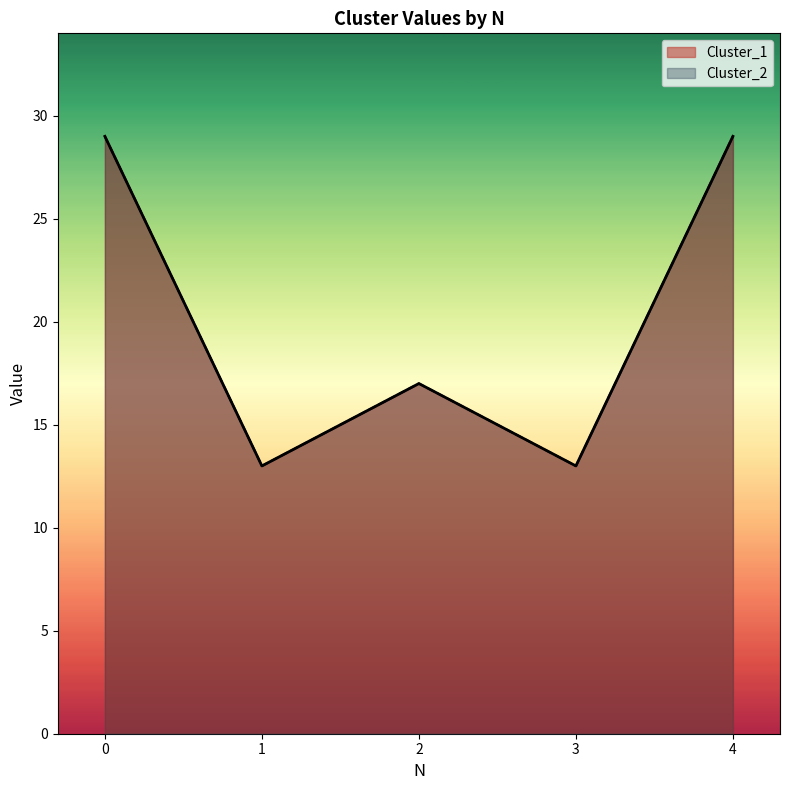

How many interior local valleys does the Cluster_2 series have?

2